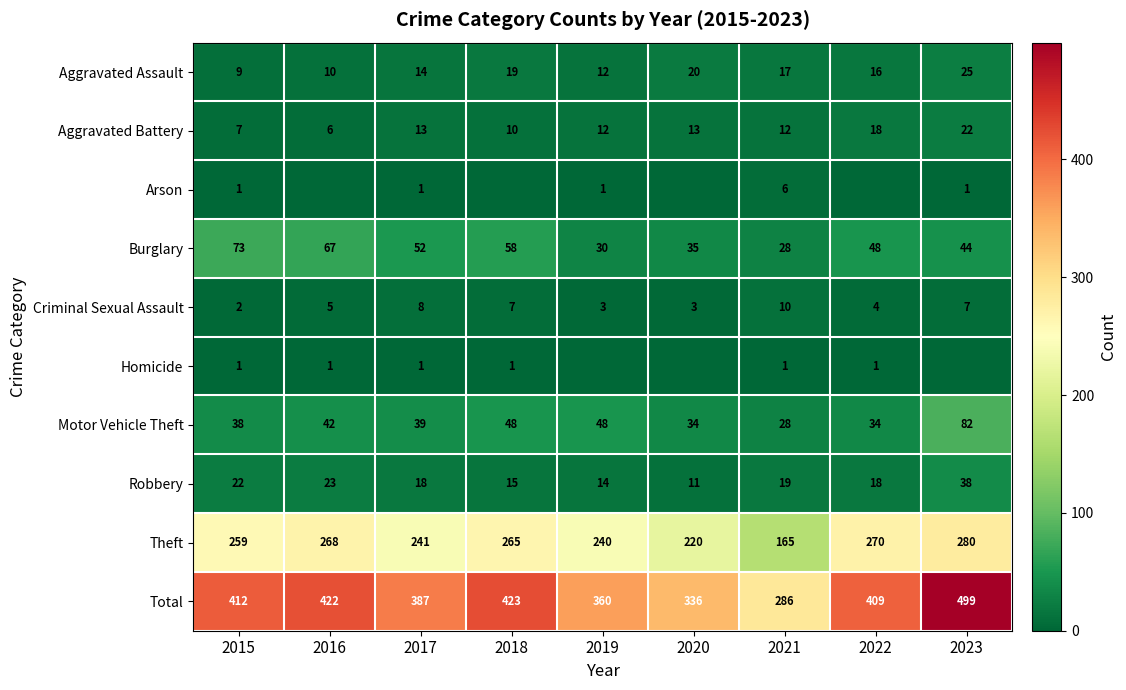

Rank the categories by Theft value from lowest to highest.

2021, 2020, 2019, 2017, 2015, 2018, 2016, 2022, 2023